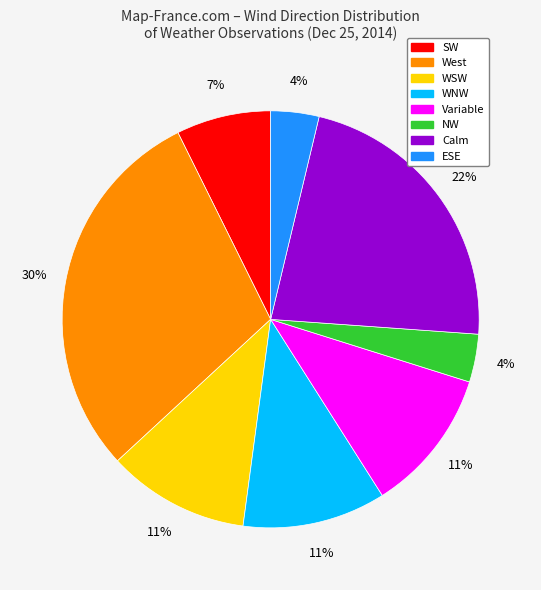

Which has a higher value, NW or Calm?

Calm